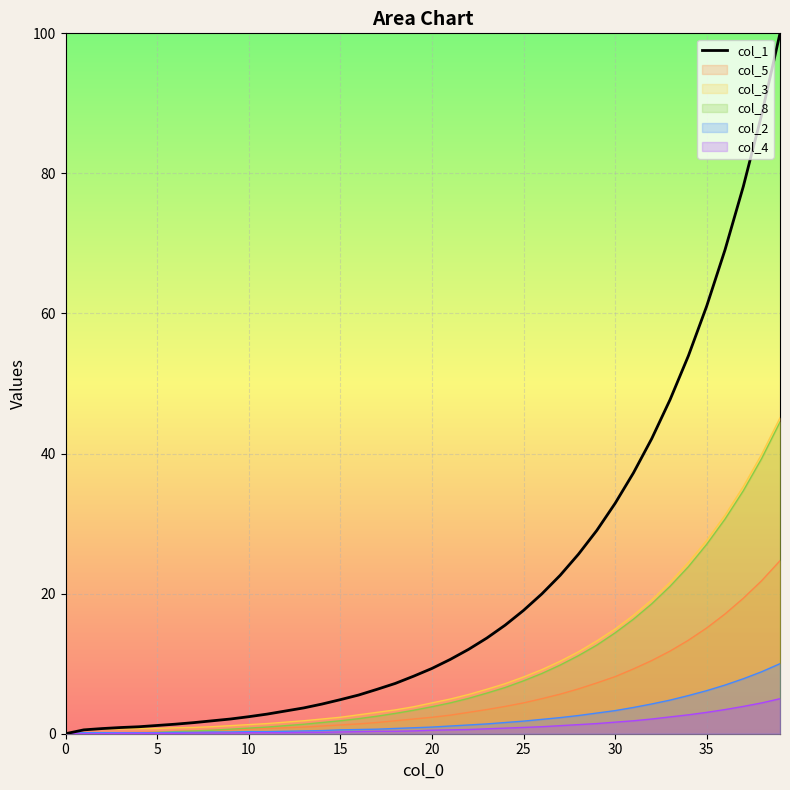

The value at 11 is 4.9. True or false?

False